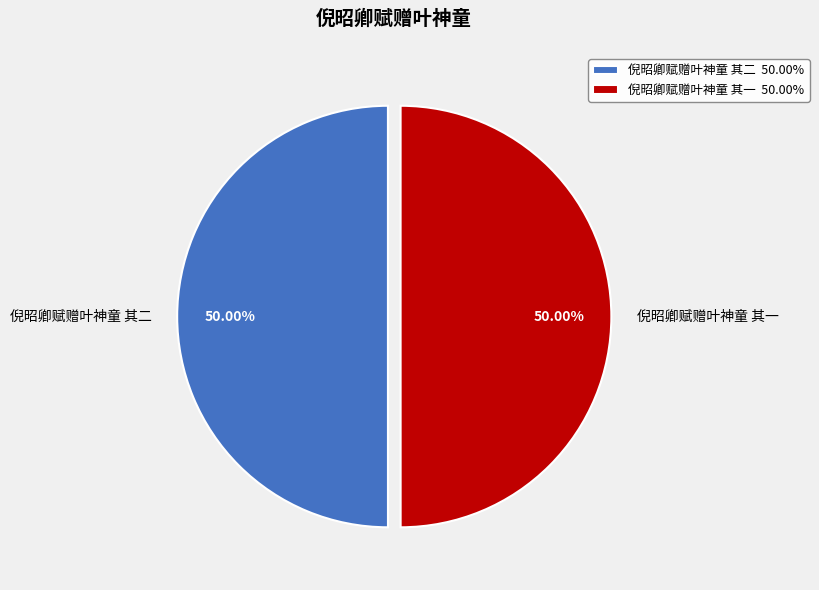

What is the ratio of the value at 倪昭卿赋赠叶神童 其一 to the value at 倪昭卿赋赠叶神童 其二?

1.0